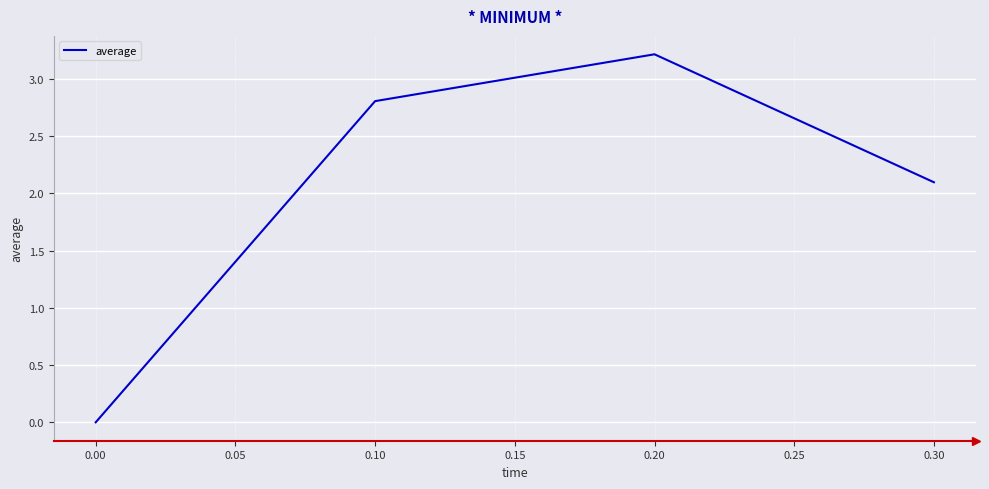

How many values are below 2?

1